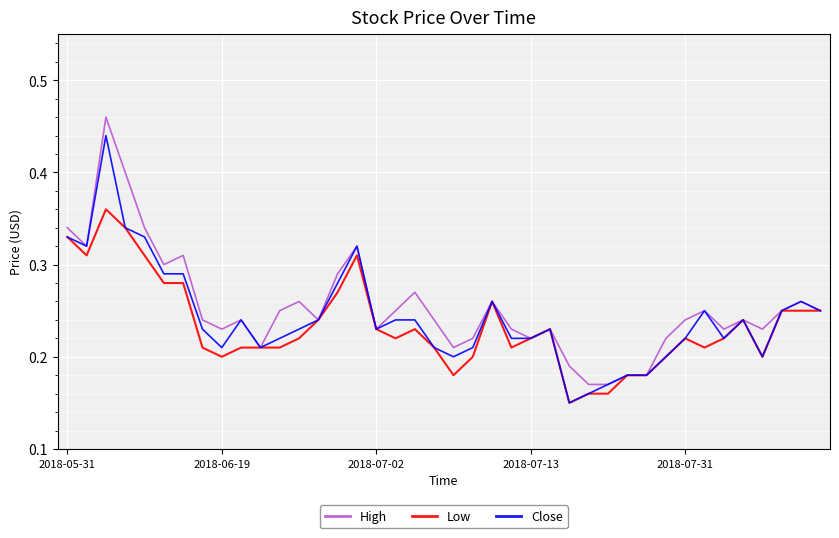

Count the number of categories in the chart.

40